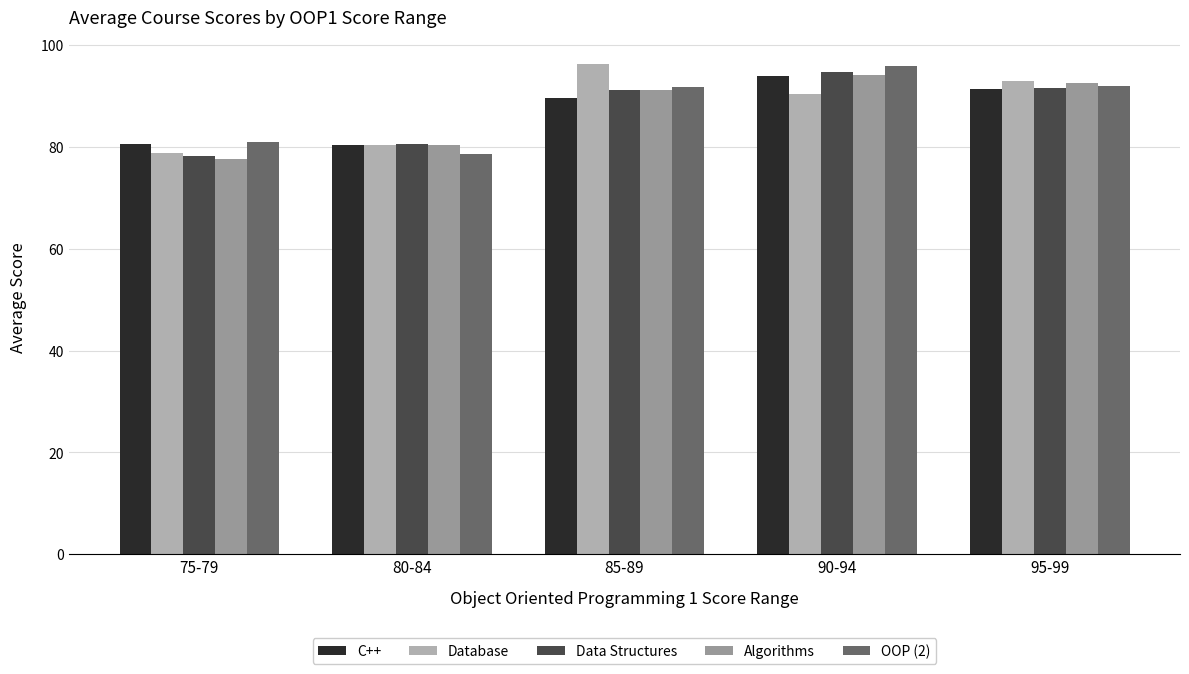

How many values in the Data Structures series exceed 91?

3